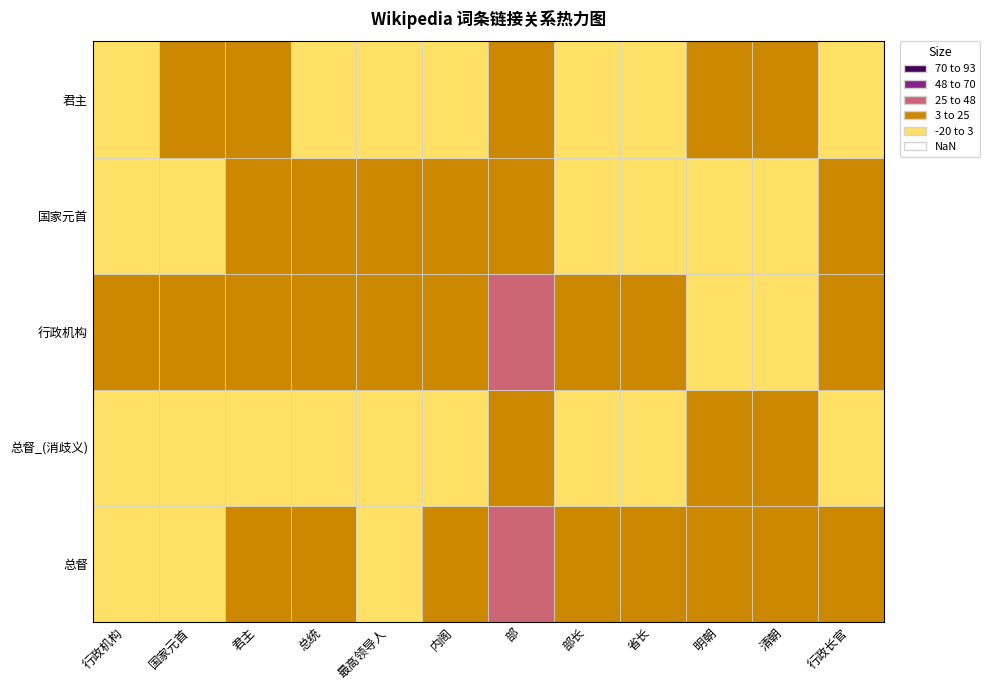

At which label does 总督 reach its peak?

部